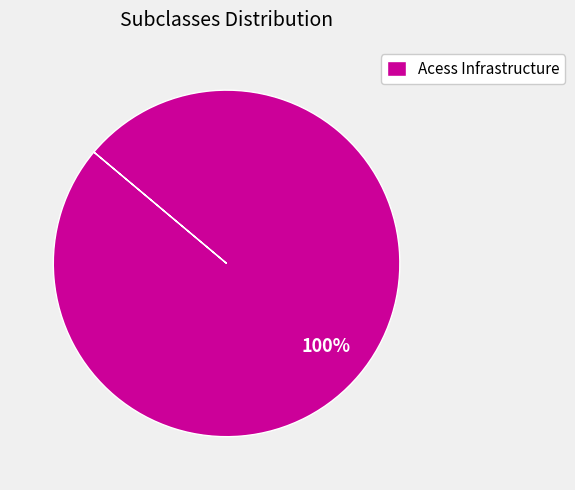

Is there a majority slice in this chart?

Yes